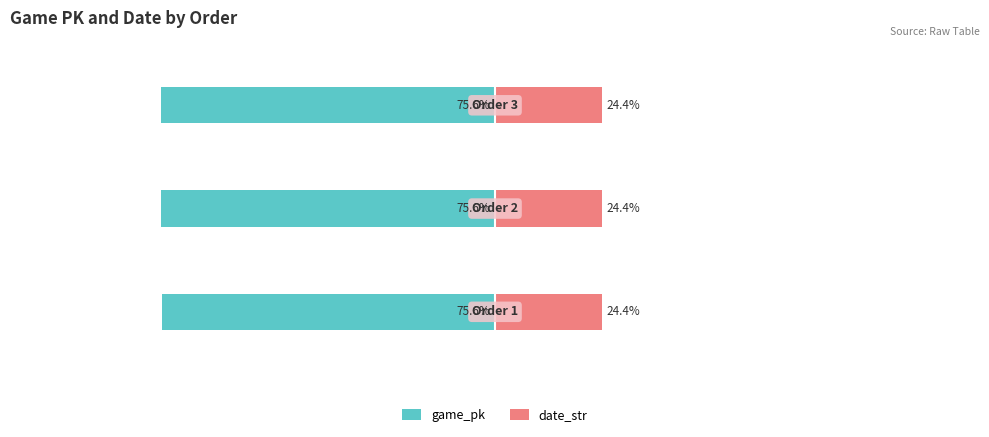

Which series changed the most between 1 and 2?

game_pk